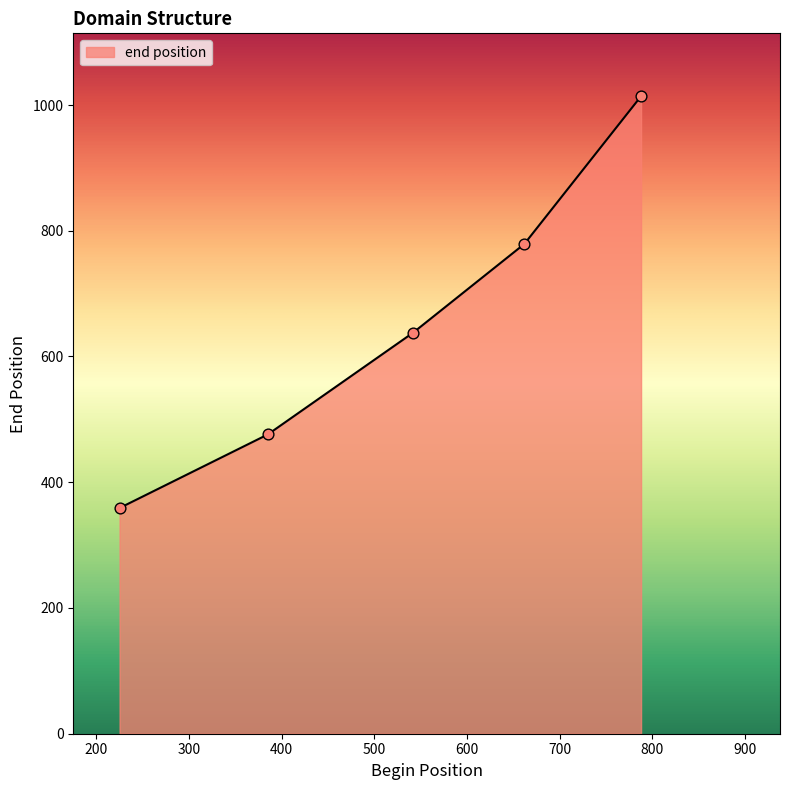

True or false: the data has more than 0 interior local peaks.

False